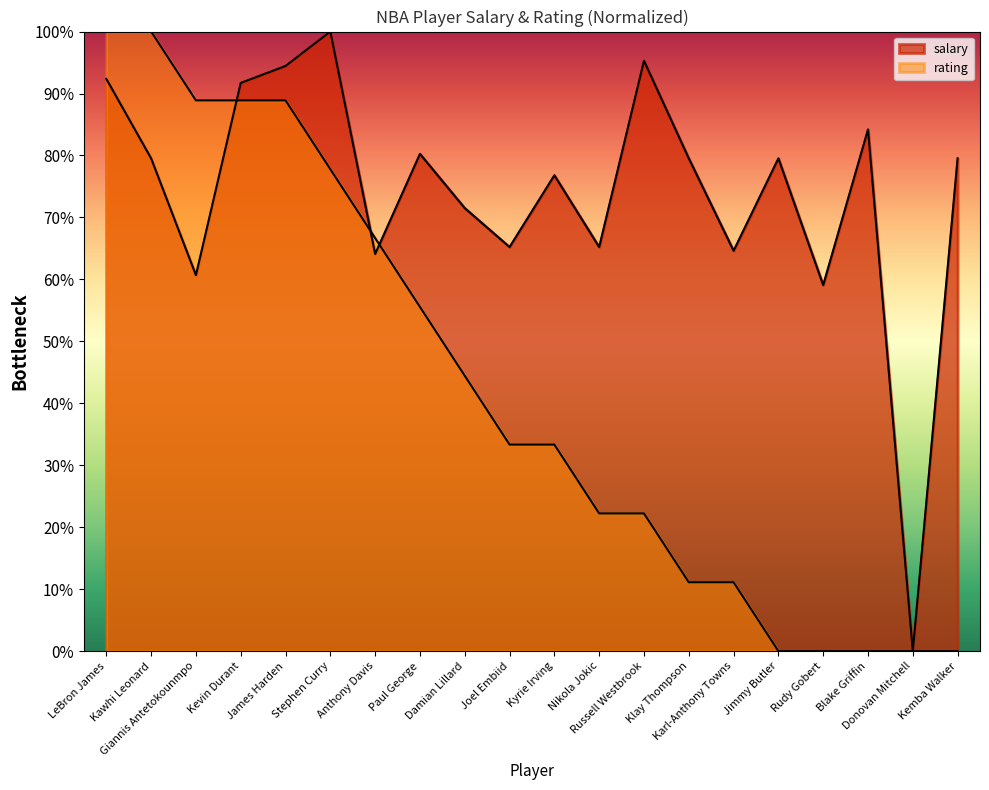

At which category does the chart reach its peak across all series?

Stephen Curry